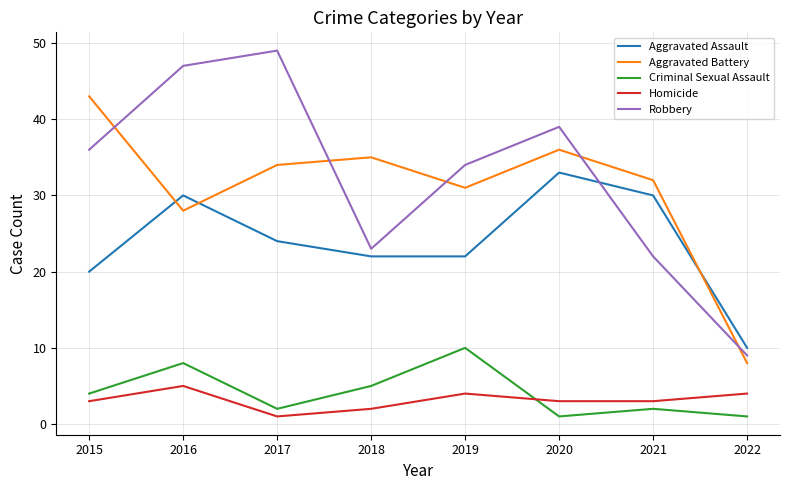

Rank the series at 2021 from highest to lowest value.

Aggravated Battery, Aggravated Assault, Robbery, Homicide, Criminal Sexual Assault